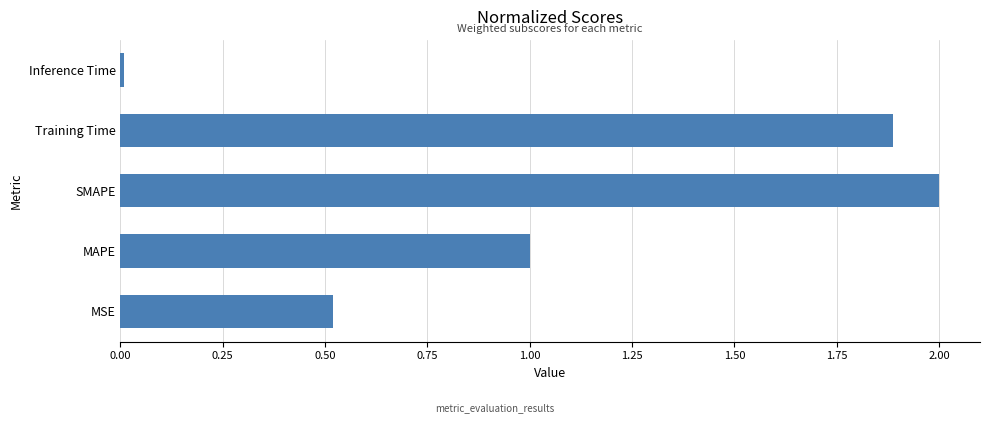

Is it true that the value at MSE is 0.7?

False